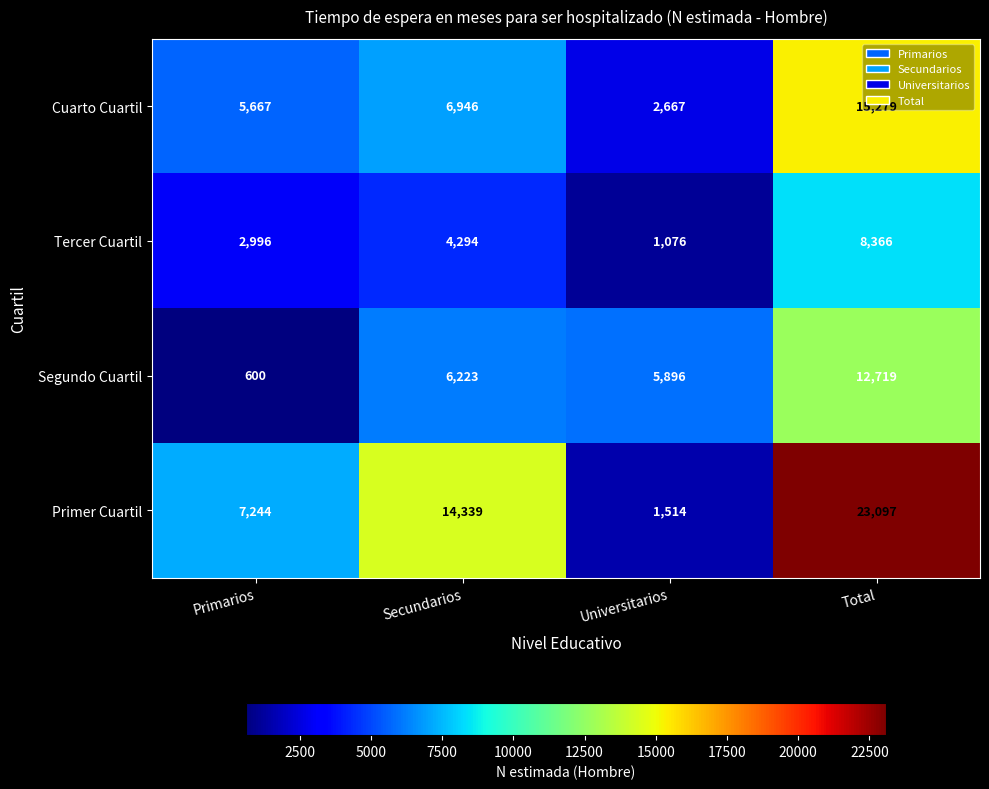

Which label corresponds to the largest value in the chart?

Total